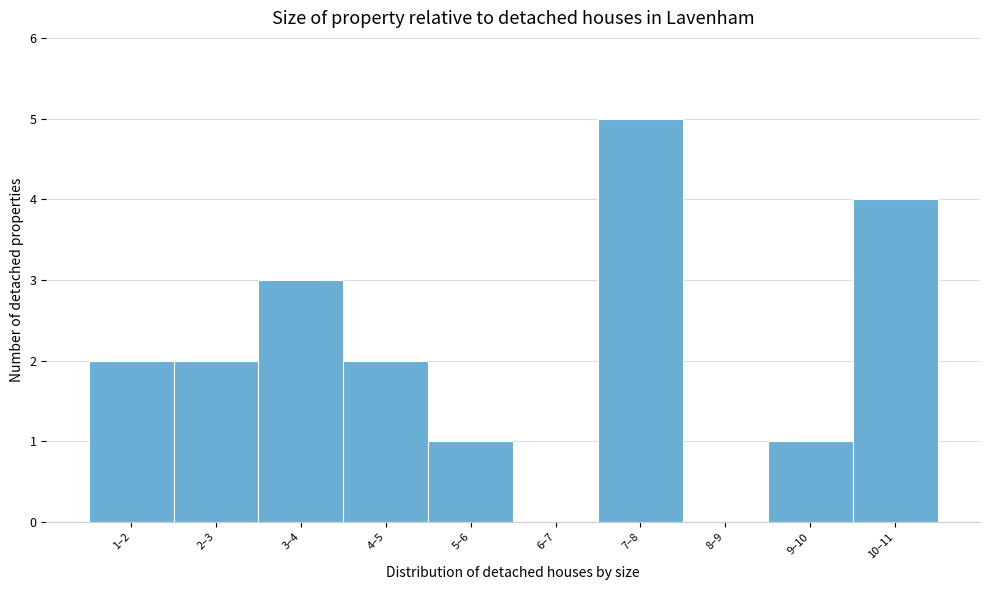

Reading left to right, list all the values displayed in this chart.

1–2=2	2–3=2	3–4=3	4–5=2	5–6=1	6–7=0	7–8=5	8–9=0	9–10=1	10–11=4